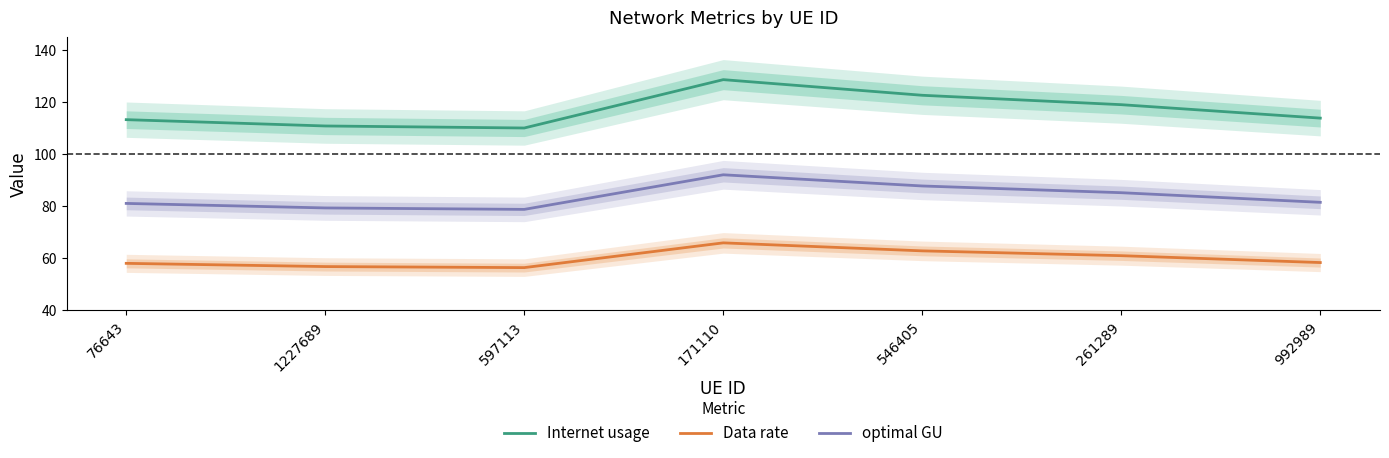

At 76643, list the series in order from largest to smallest.

Internet usage, optimal GU, Data rate